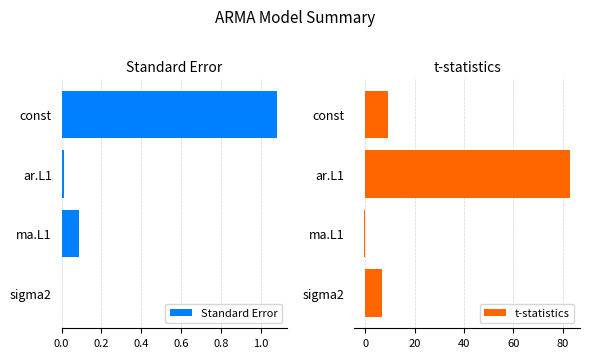

Does the chart contain any negative values?

Yes